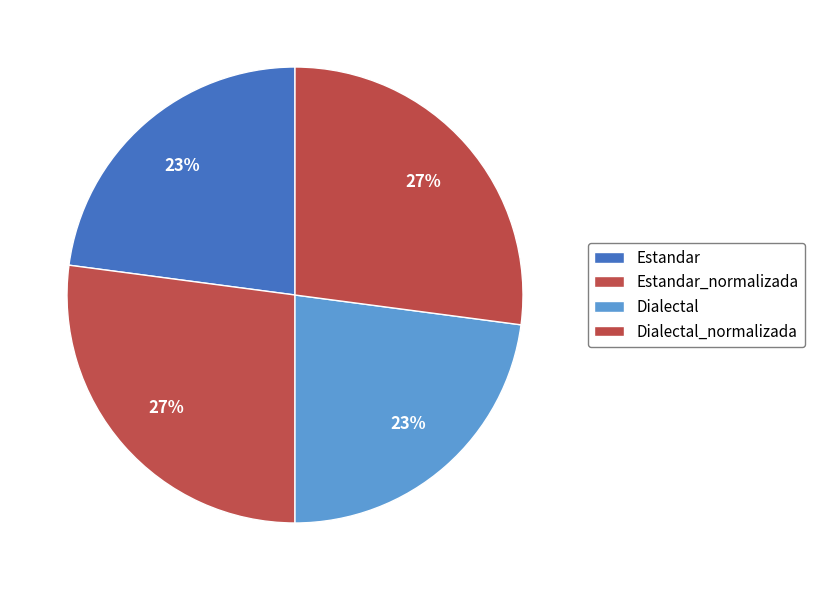

To the nearest percent, what is the difference between the largest and smallest slice percentages?

4%